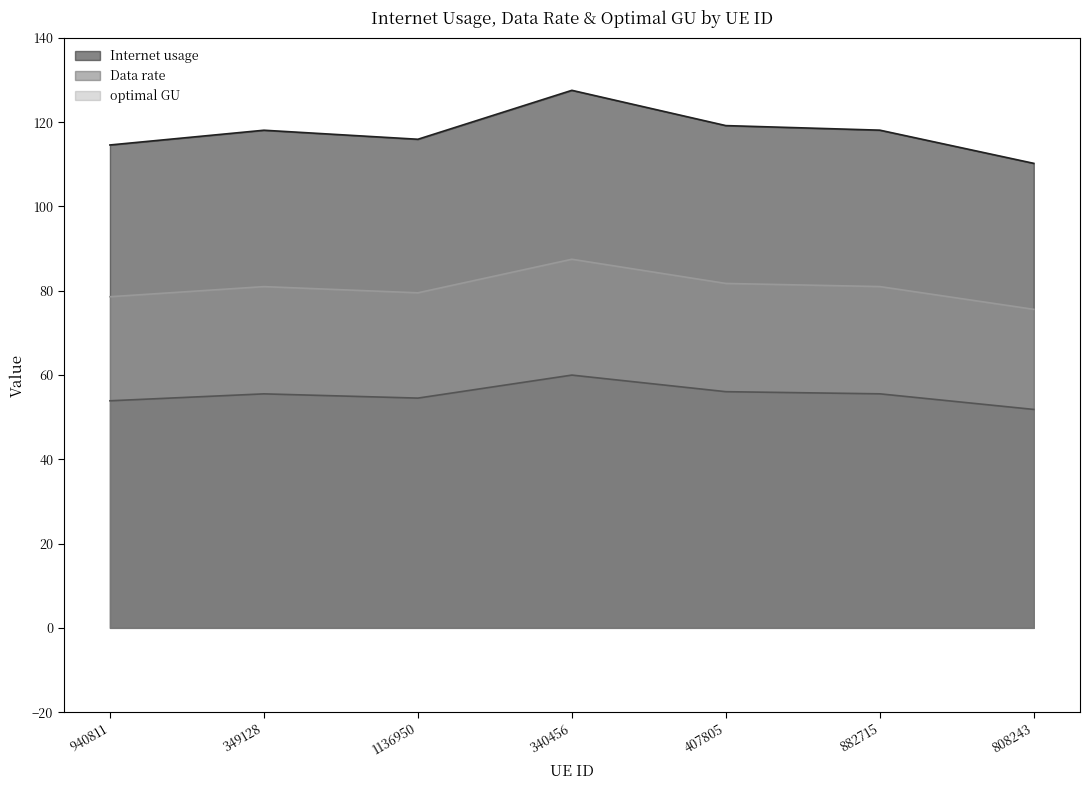

What are all the series names shown in the legend?

Internet usage, Data rate, optimal GU